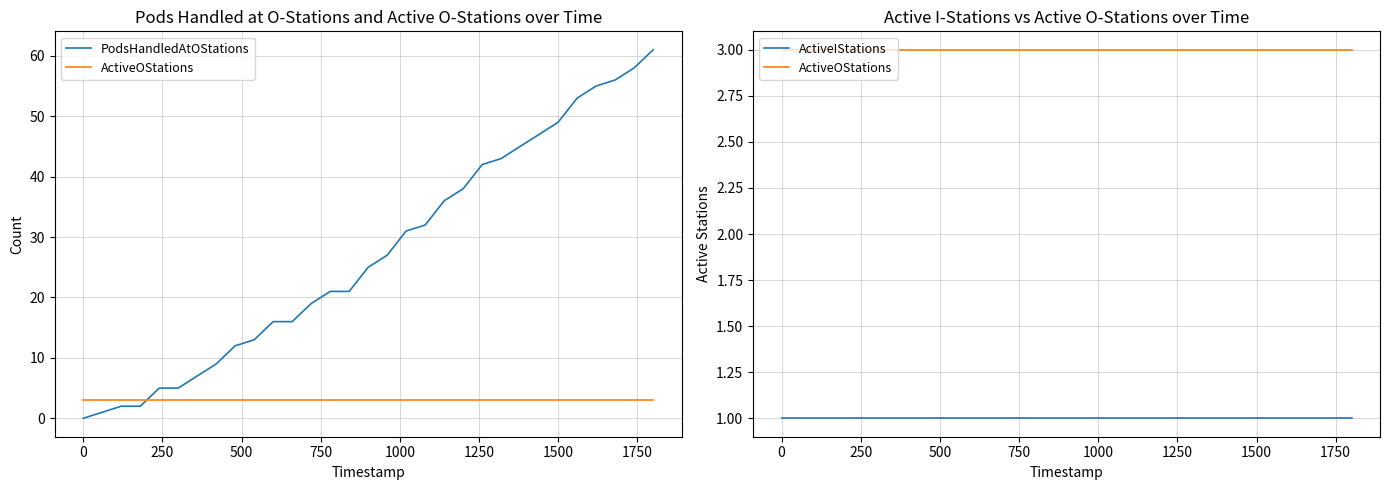

Which series ends up on top after the final intersection of ActiveOStations and PodsHandledAtOStations?

PodsHandledAtOStations